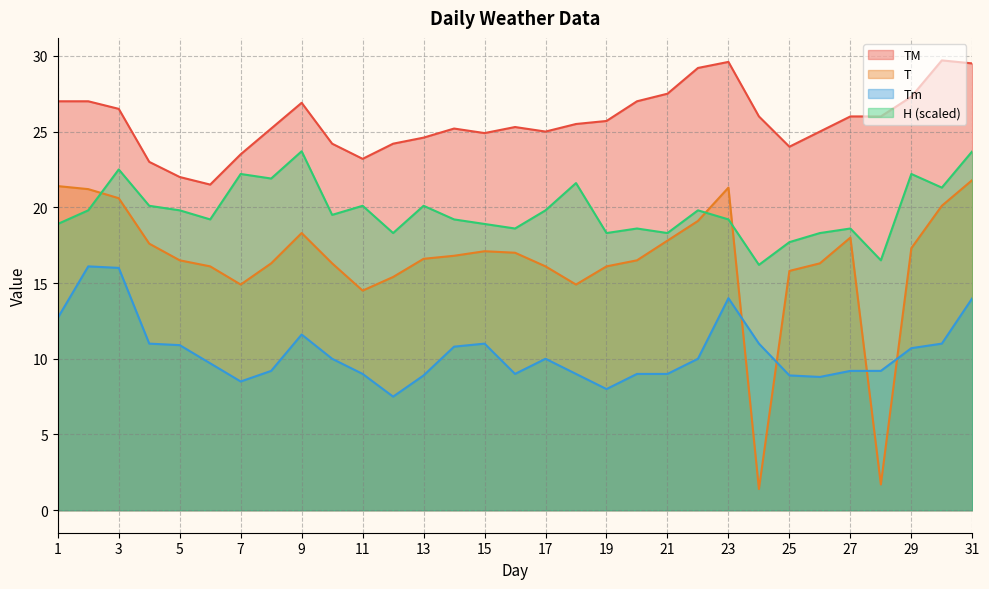

After their last crossing, which series has the higher values: Tm or T?

T